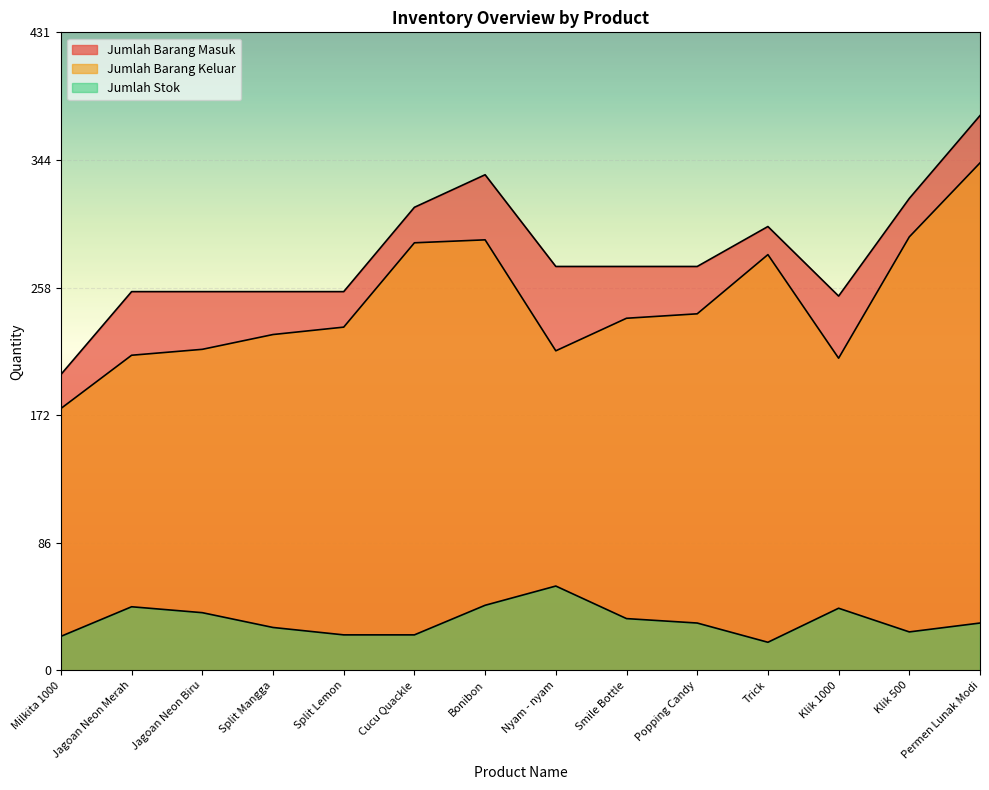

Reading left to right, transcribe all the data shown in this chart.

Jumlah Barang Masuk: Milkita 1000=200	Jagoan Neon Merah=256	Jagoan Neon Biru=256	Split Mangga=256	Split Lemon=256	Cucu Quackle=313	Bonibon=335	Nyam - nyam=273	Smile Bottle=273	Popping Candy=273	Trick=300	Klik 1000=253	Klik 500=319	Permen Lunak Modi=375
Jumlah Barang Keluar: Milkita 1000=177	Jagoan Neon Merah=213	Jagoan Neon Biru=217	Split Mangga=227	Split Lemon=232	Cucu Quackle=289	Bonibon=291	Nyam - nyam=216	Smile Bottle=238	Popping Candy=241	Trick=281	Klik 1000=211	Klik 500=293	Permen Lunak Modi=343
Jumlah Stok: Milkita 1000=23	Jagoan Neon Merah=43	Jagoan Neon Biru=39	Split Mangga=29	Split Lemon=24	Cucu Quackle=24	Bonibon=44	Nyam - nyam=57	Smile Bottle=35	Popping Candy=32	Trick=19	Klik 1000=42	Klik 500=26	Permen Lunak Modi=32